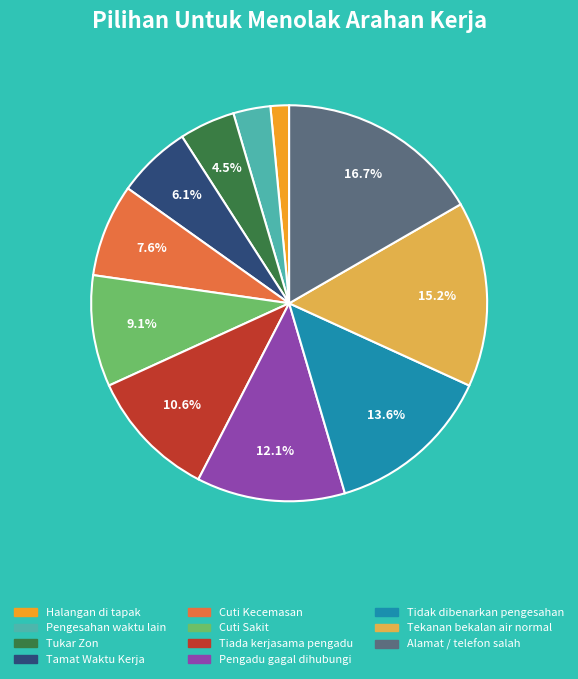

Between Alamat / telefon salah and Pengesahan waktu lain, which is larger?

Alamat / telefon salah